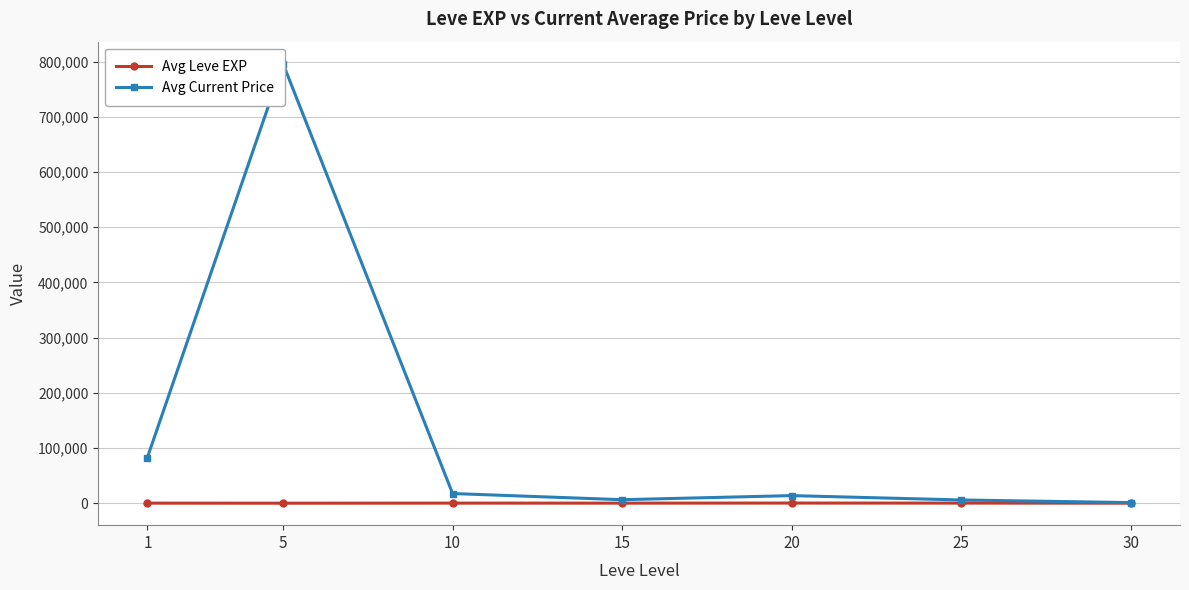

Reading left to right, list all the values displayed in this chart.

Avg Leve EXP: 1=520.0	5=428.3	10=566.7	15=510.0	20=653.3	25=603.3	30=480.0
Avg Current Price: 1=83139.6	5=796208.2	10=17920.2	15=6739.0	20=14144.8	25=6247.7	30=1501.1